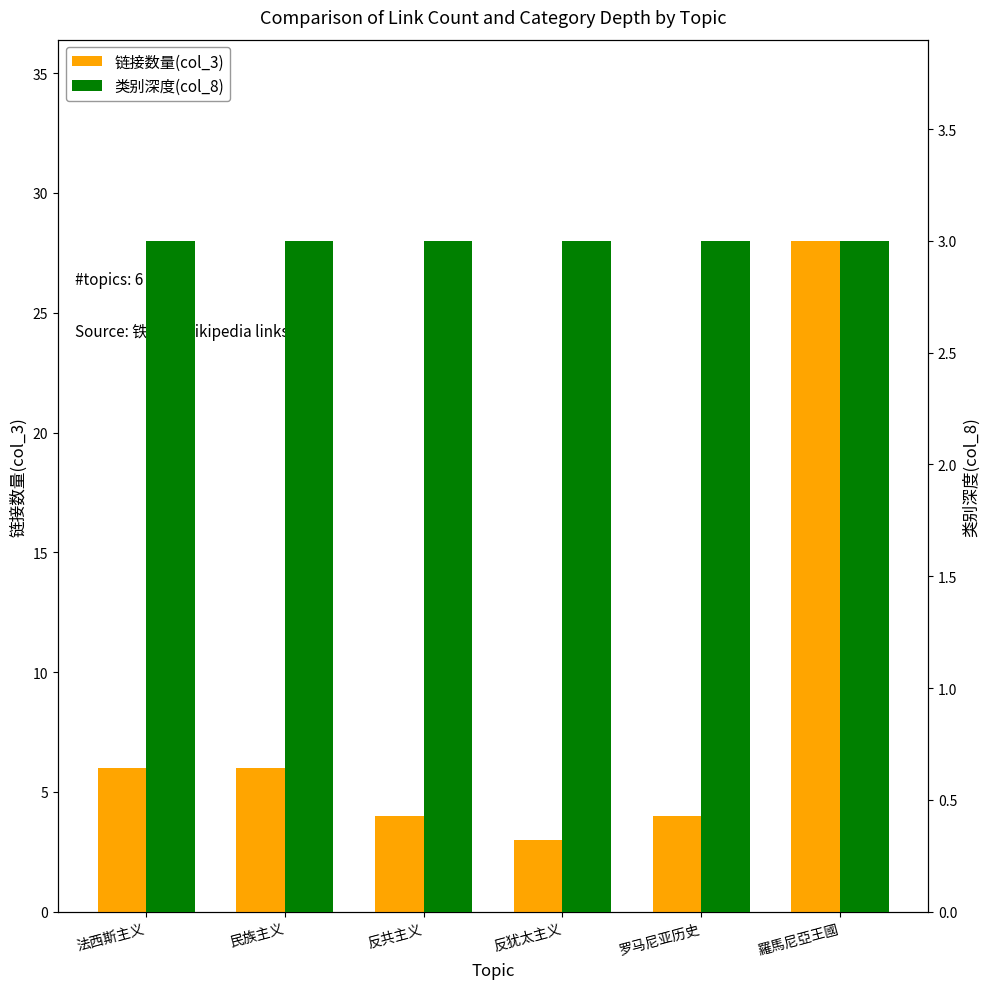

Reading left to right, extract all data points from this chart.

链接数量(col_3): 6	6	4	3	4	28
类别深度(col_8): 3	3	3	3	3	3